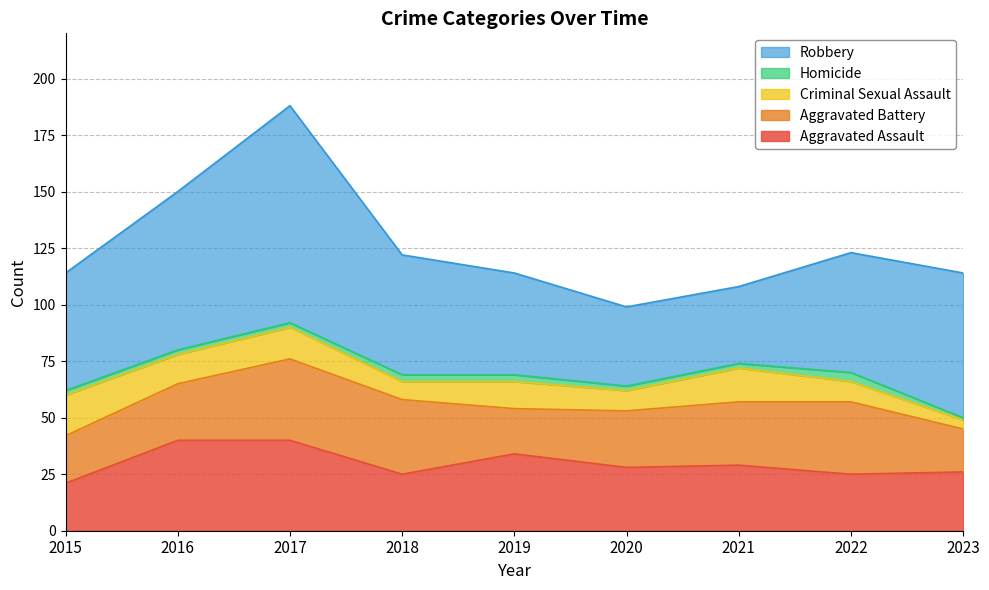

True or false: Robbery and Homicide cross at least once.

False